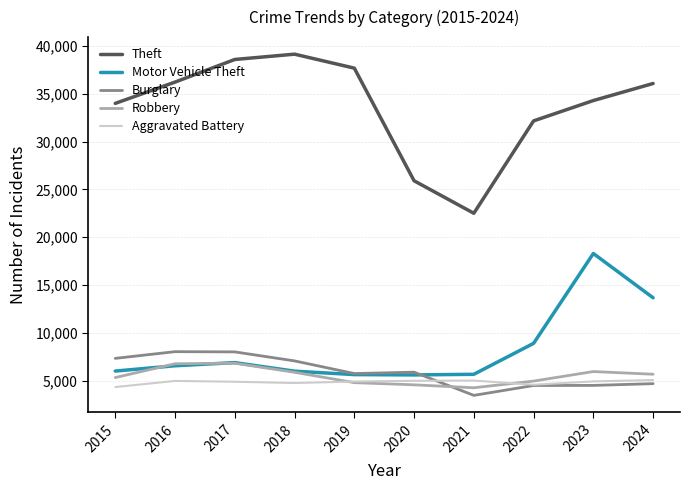

Which category has the lowest value in the Burglary series?

2021